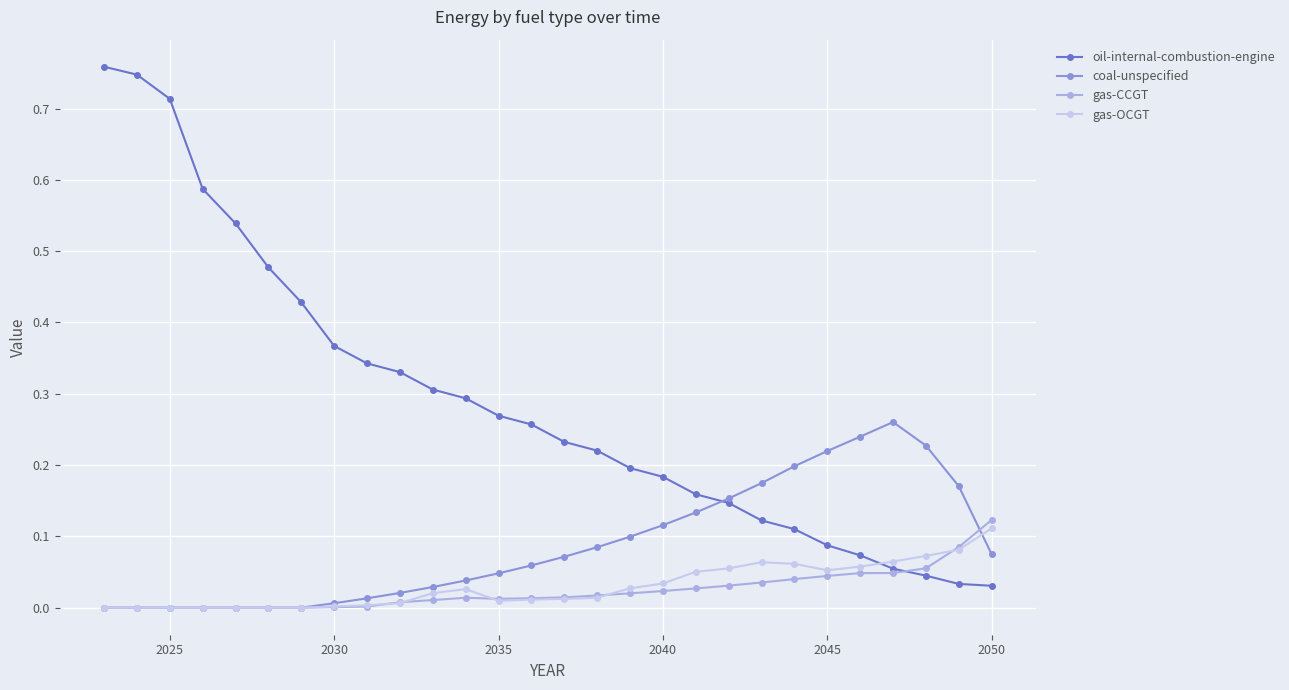

True or false: gas-CCGT has more than 0 points higher than both neighbors.

True